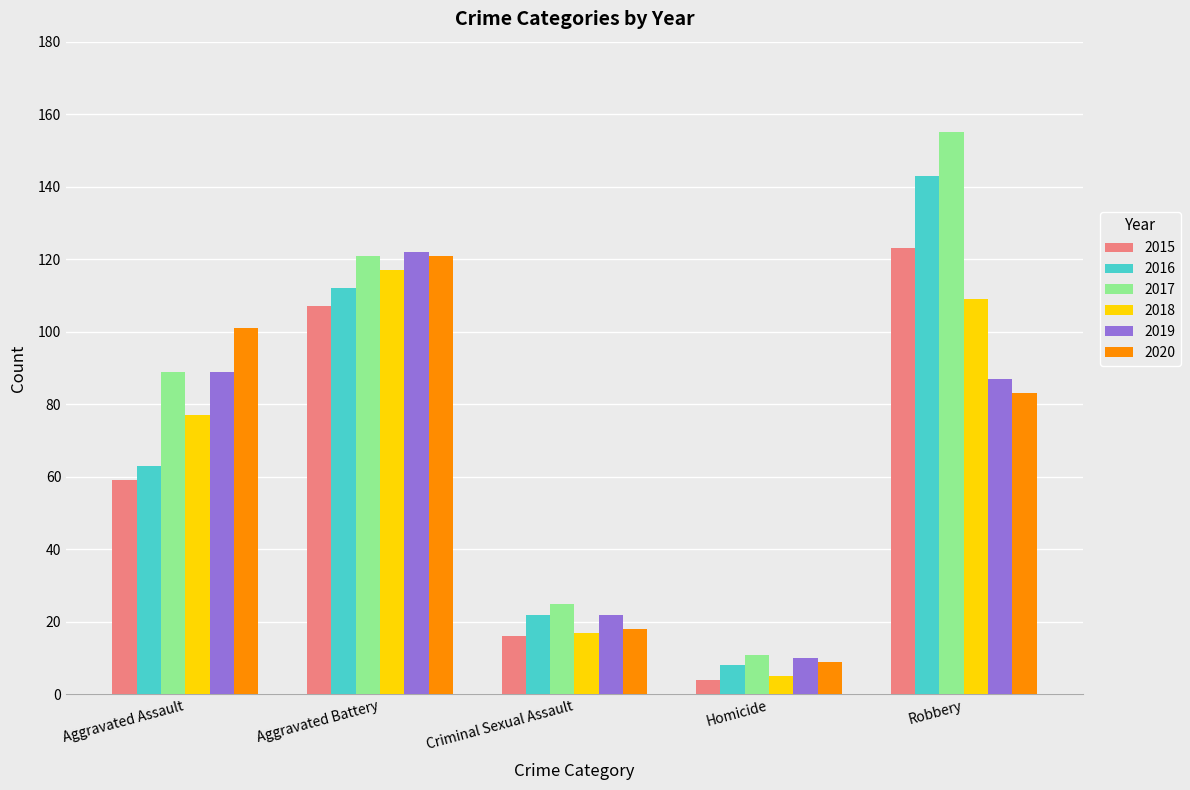

Rank the categories by 2018 value from highest to lowest.

Aggravated Battery, Robbery, Aggravated Assault, Criminal Sexual Assault, Homicide